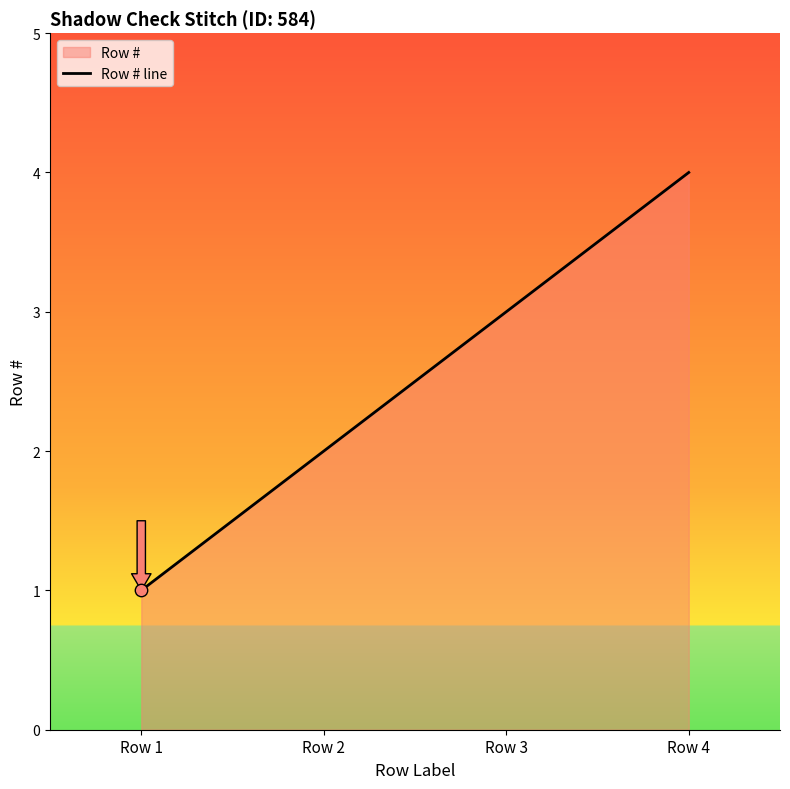

Which has a higher value, Row 1 or Row 3?

Row 3